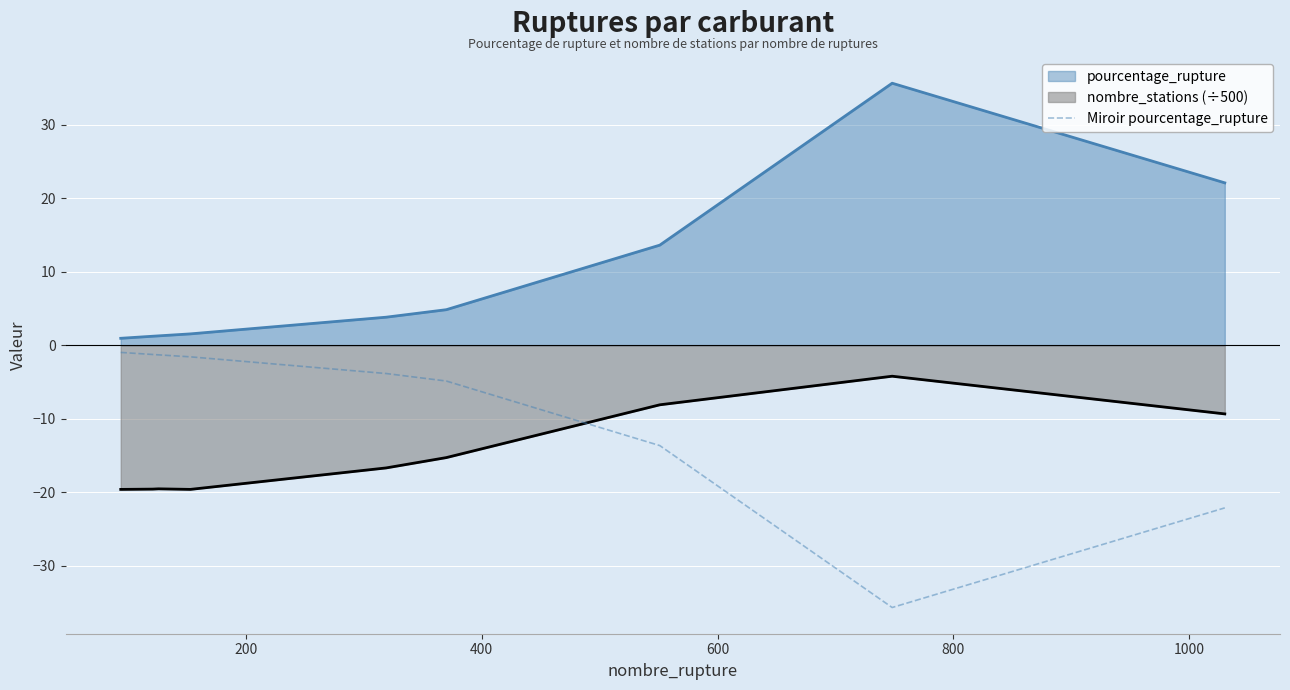

Rank the series by their maximum value, from lowest to highest.

nombre_stations (÷500), Miroir pourcentage_rupture, pourcentage_rupture